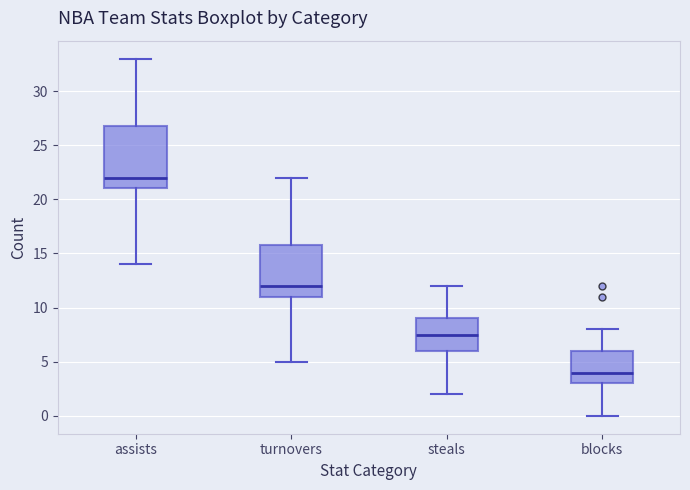

Reading left to right, transcribe this box plot: for each box, give where its median line is, the range the box spans, and where its two whiskers end, as read against the y-axis. The values are not printed on the chart, so give them approximately, as read against the axis.

assists: median 22.0, box 21.0 to 27.0, whiskers 14.0 to 33.0
turnovers: median 12.0, box 11.0 to 16.0, whiskers 5.0 to 22.0
steals: median 7.5, box 6.0 to 9.0, whiskers 2.0 to 12.0
blocks: median 4.0, box 3.0 to 6.0, whiskers 0.0 to 8.0